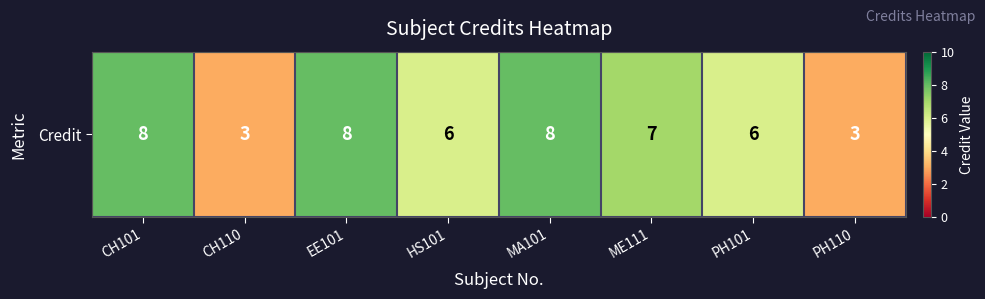

What is the difference between the second highest and second lowest values?

5